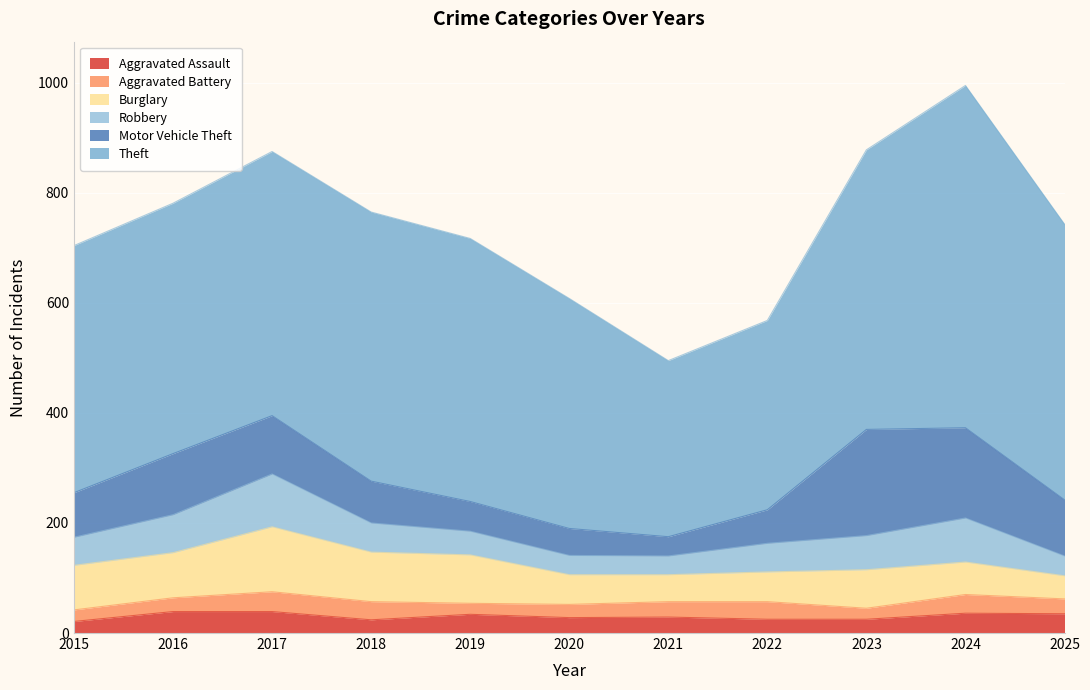

True or false: Aggravated Assault has more than 2 interior local peaks.

True